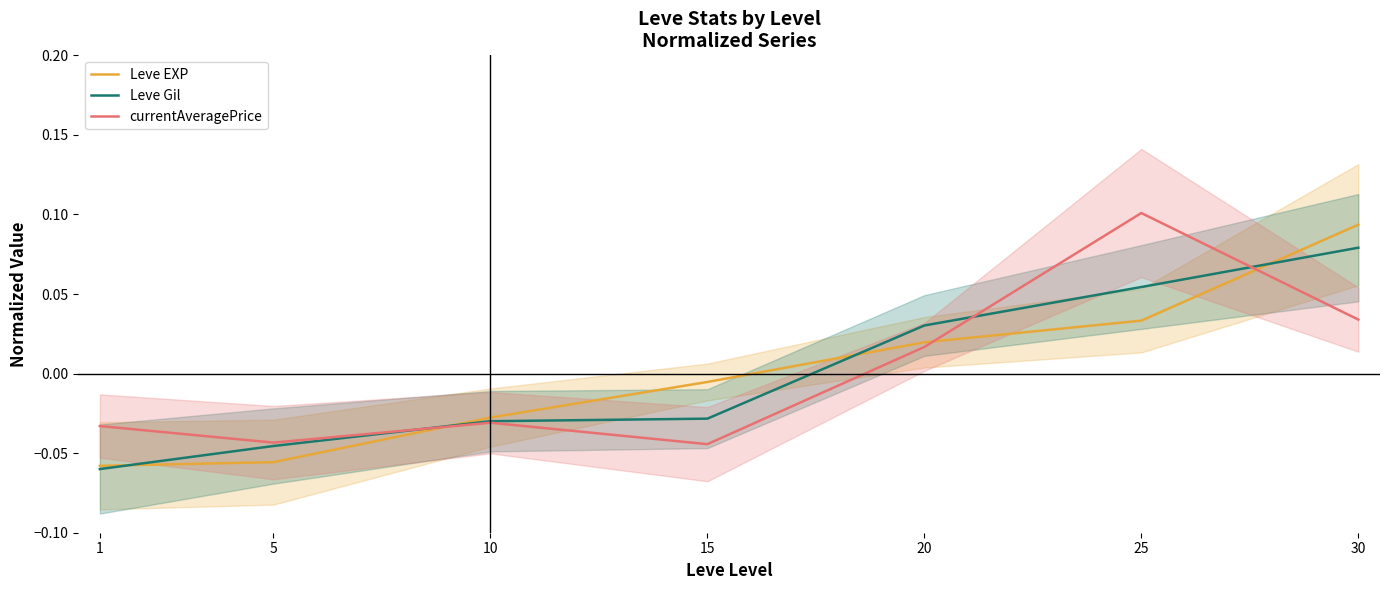

Rank the series by their average value, from lowest to highest.

Leve Gil, currentAveragePrice, Leve EXP